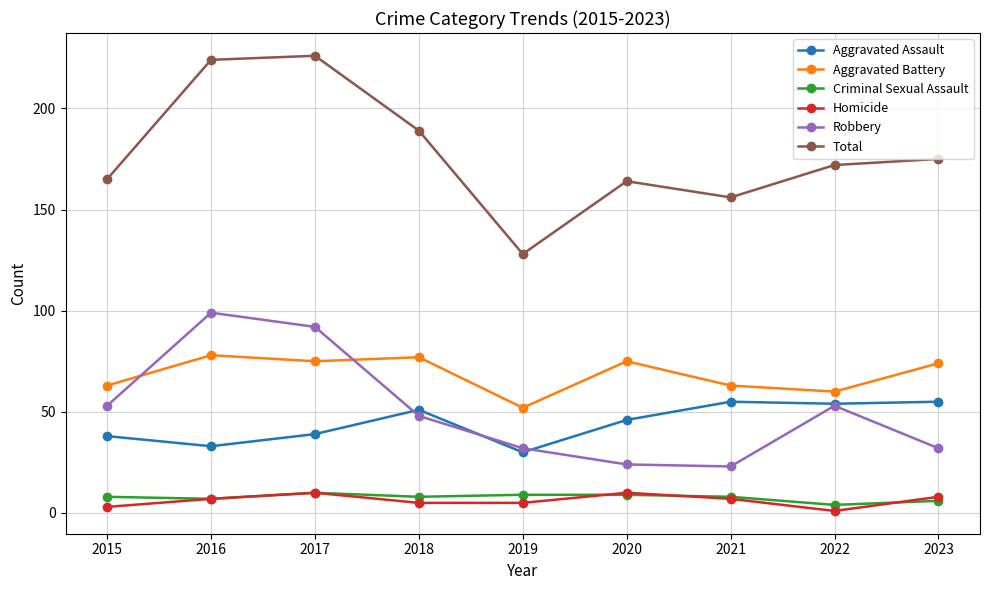

Is it true that Criminal Sexual Assault equals 8 at 2021?

True